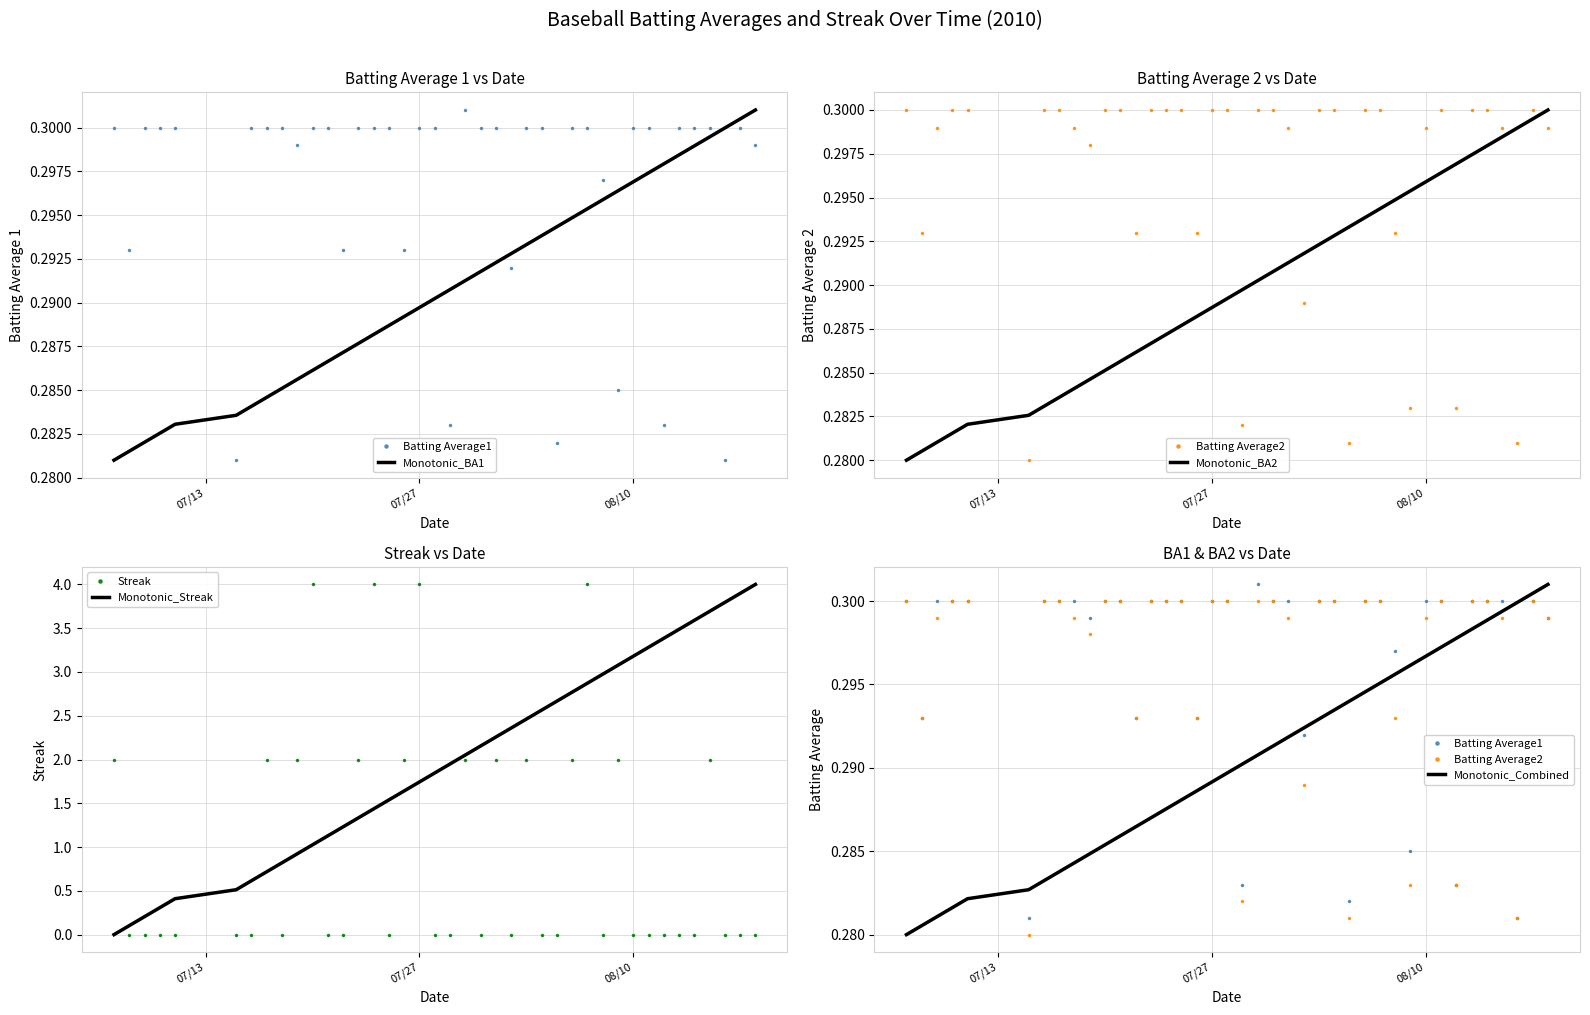

How many intersections are there between Batting Average1 and Streak?

21